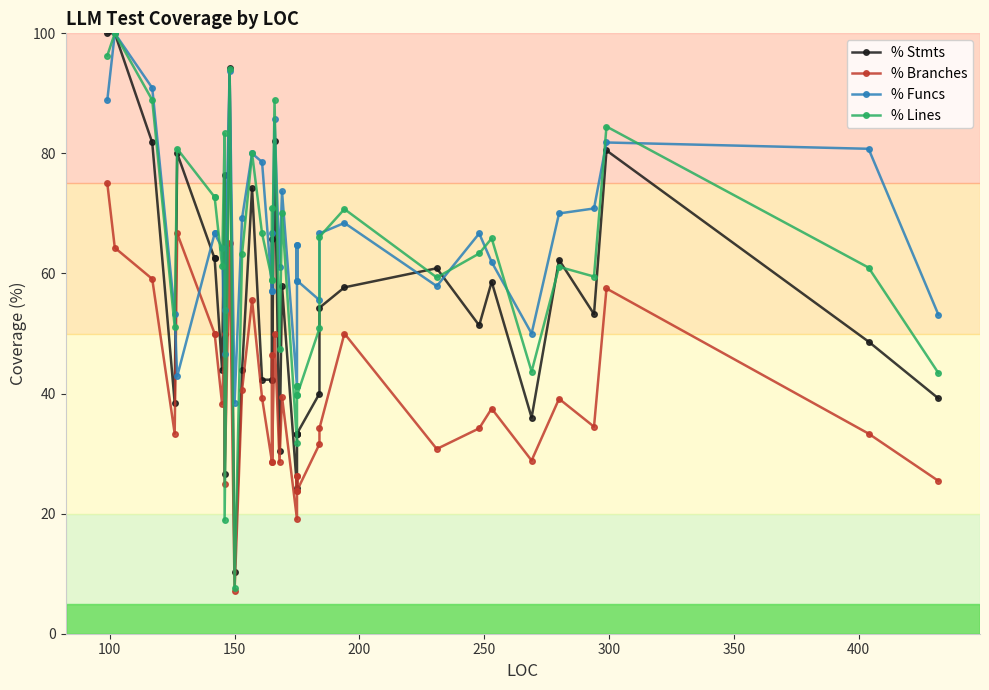

At which label does % Funcs reach its peak?

100